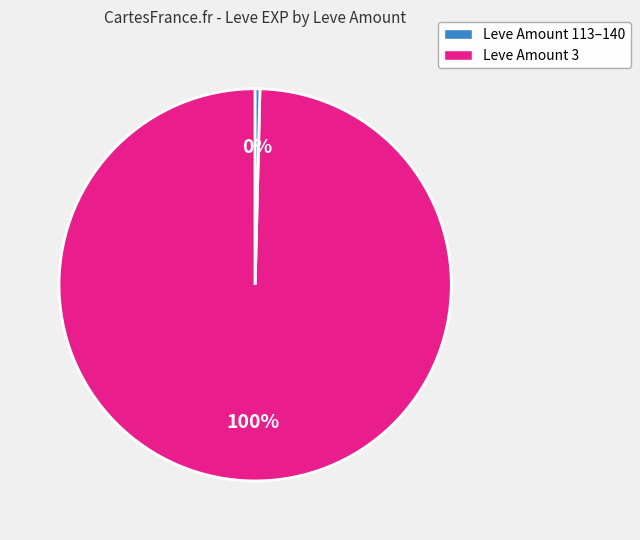

To the nearest percent, what is the average slice percentage?

50%